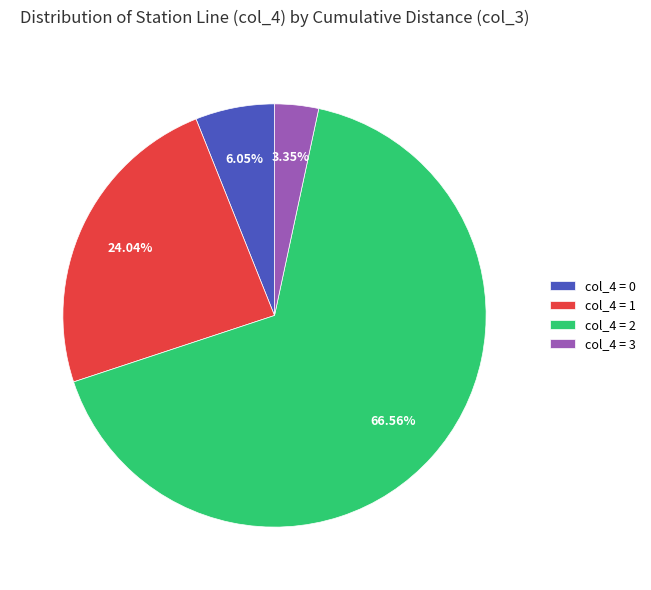

Between col_4 = 2 and col_4 = 0, which is larger?

col_4 = 2